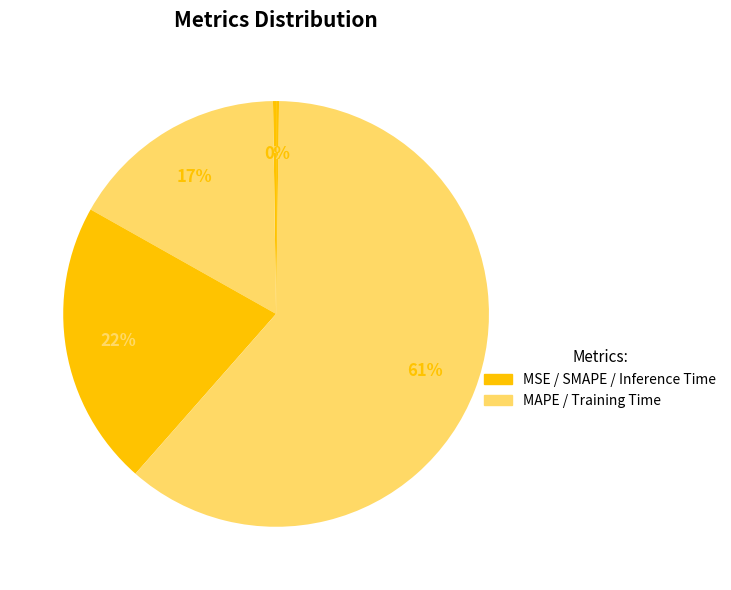

Count the number of slices in the pie.

5